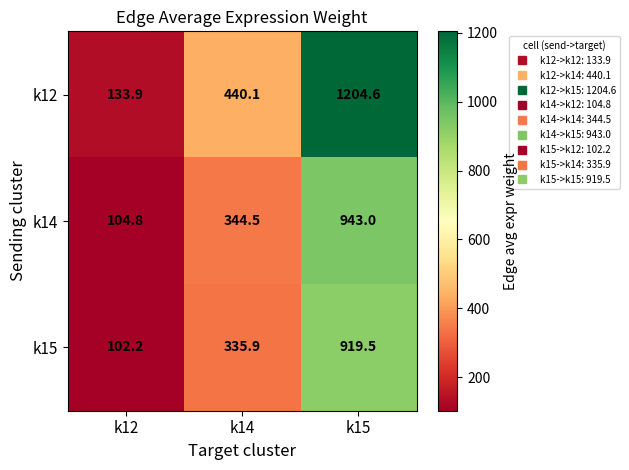

Where is k12 nearest to the value 669?

k14